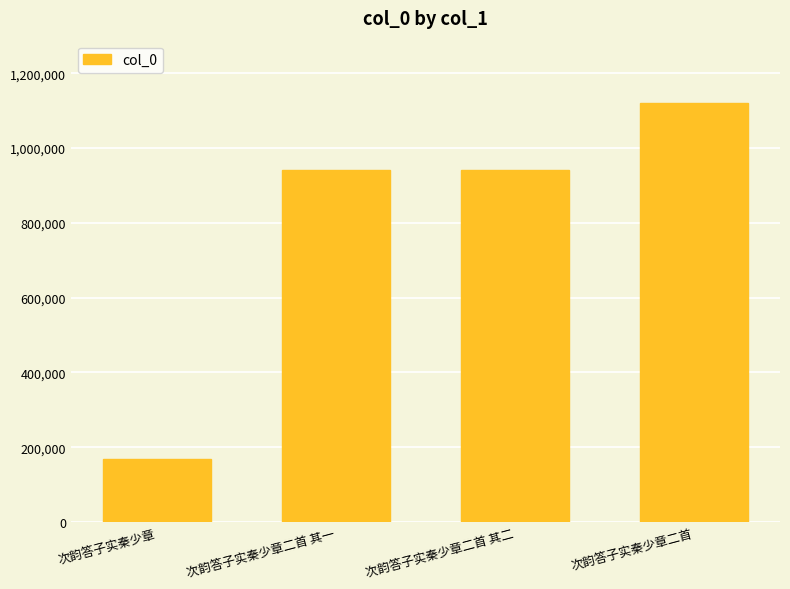

What is the label of the 4th bar from the right?

次韵答子实秦少章